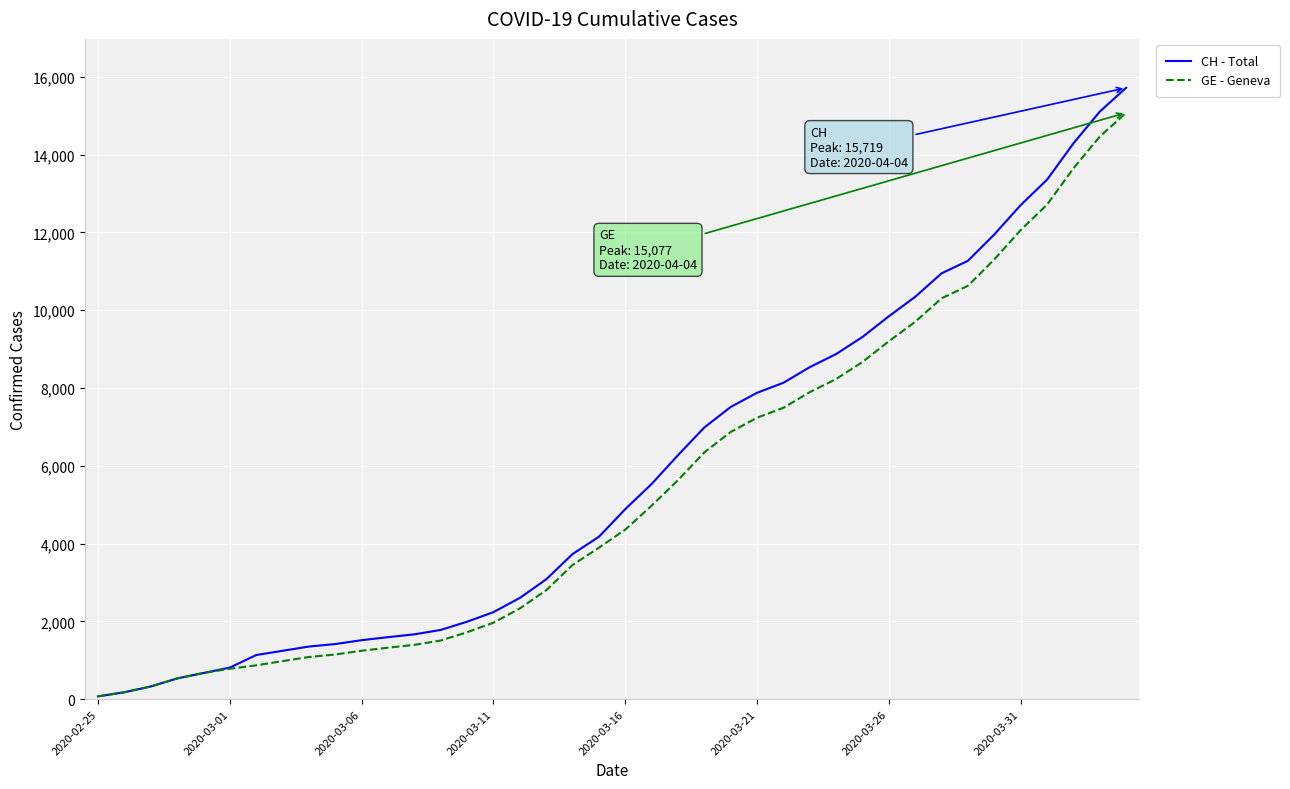

What are all the series names shown in the legend?

CH - Total, GE - Geneva